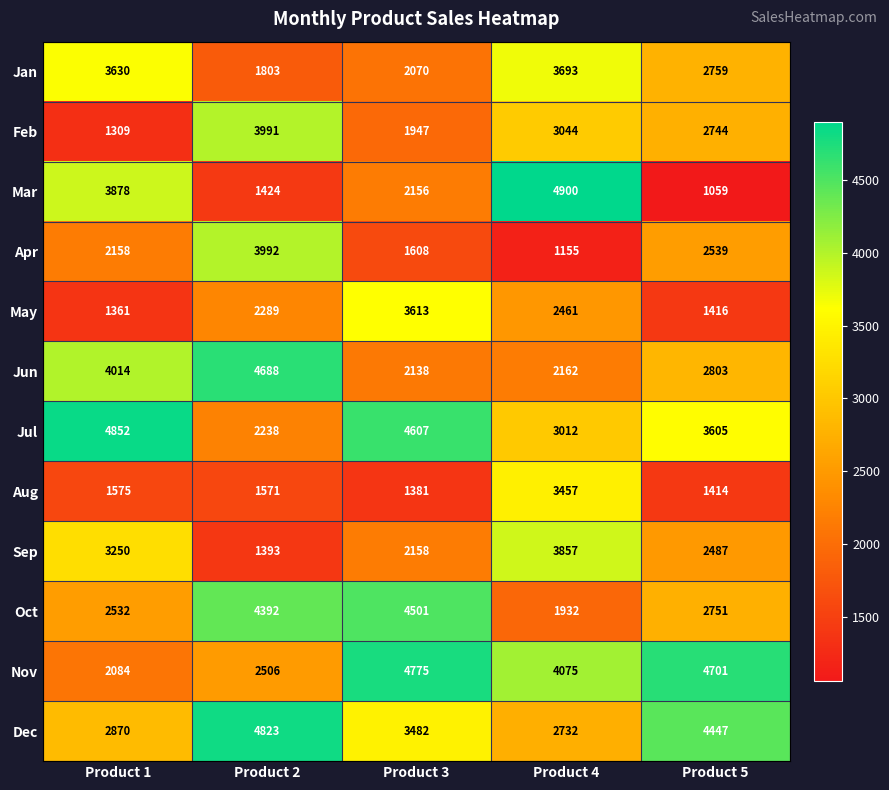

Which series has the widest spread of values?

Mar